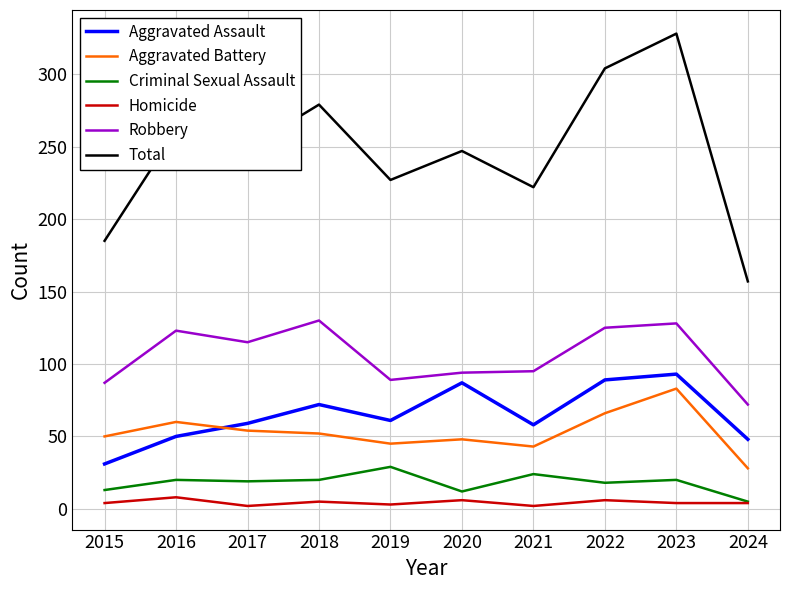

Does the chart display data point markers on the line(s)?

No